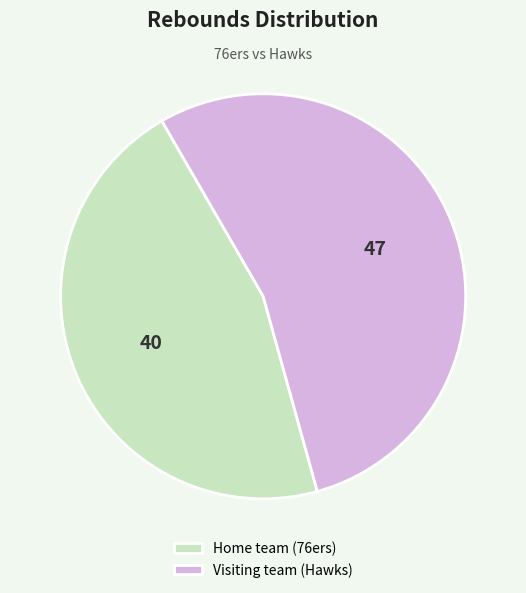

Count the number of slices in the pie.

2